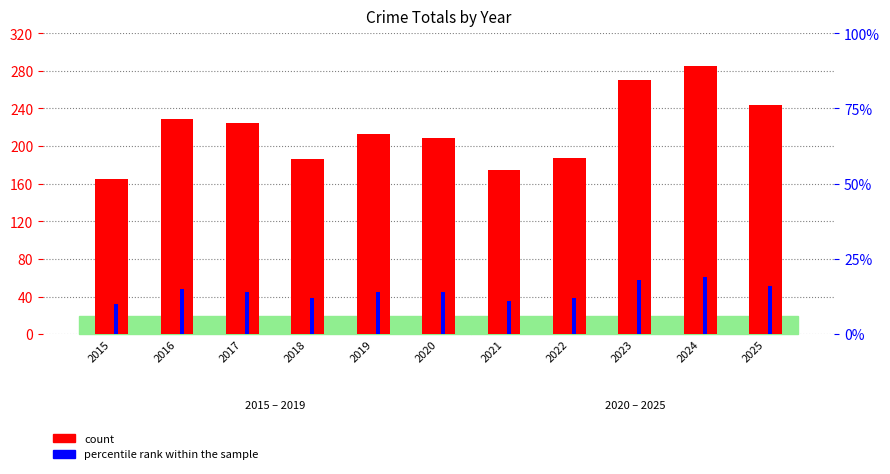

Where is percentile rank within the sample nearest to the value 14?

2017